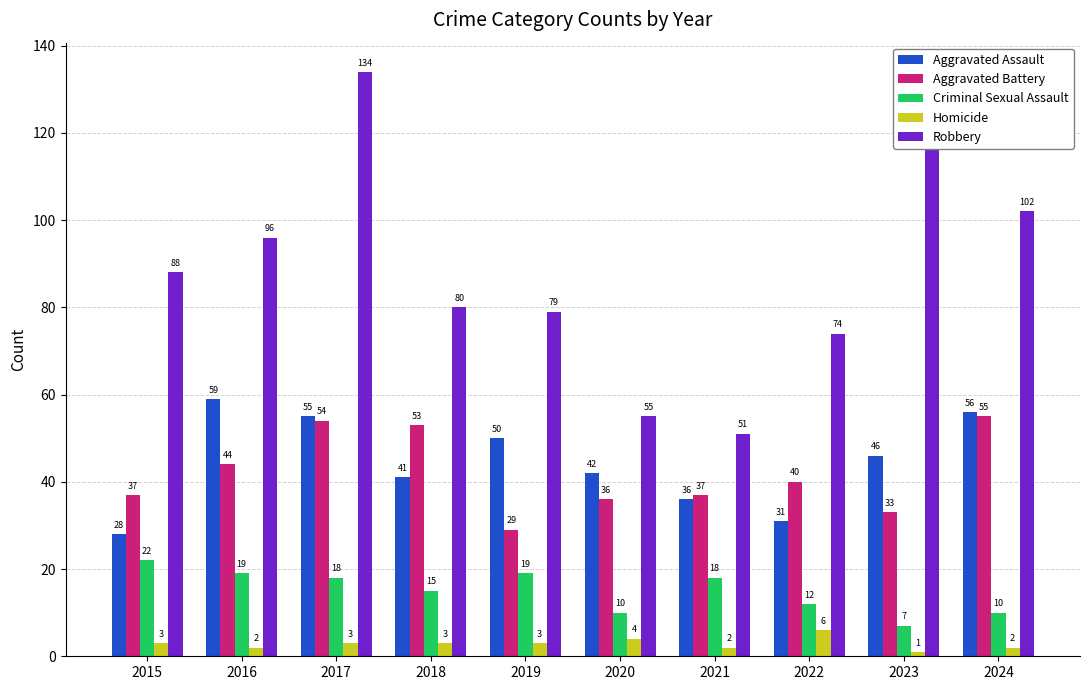

The value of Aggravated Assault at 2016 is 79. True or false?

False